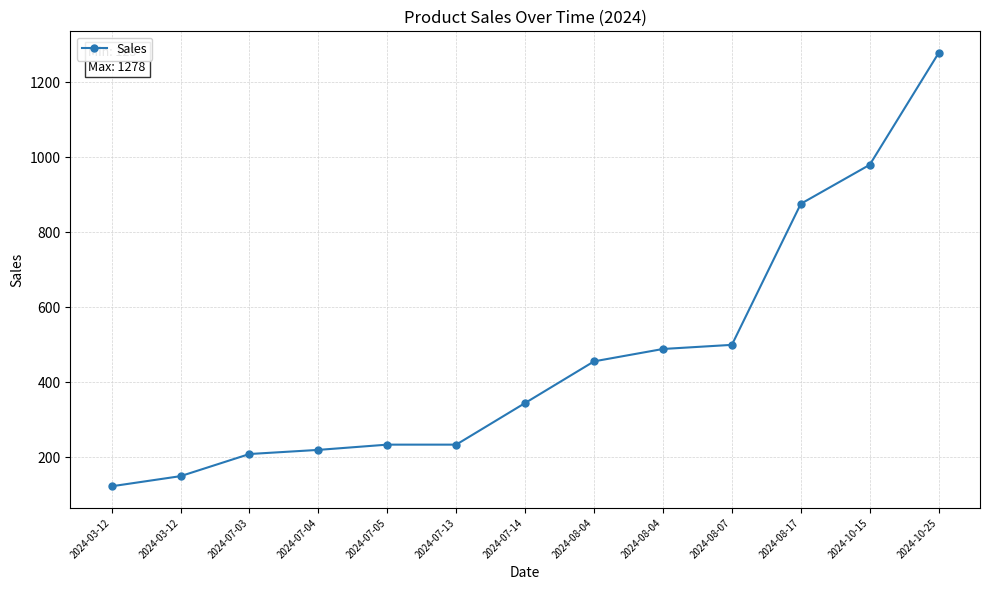

Which label corresponds to the smallest value in the chart?

2024-03-12